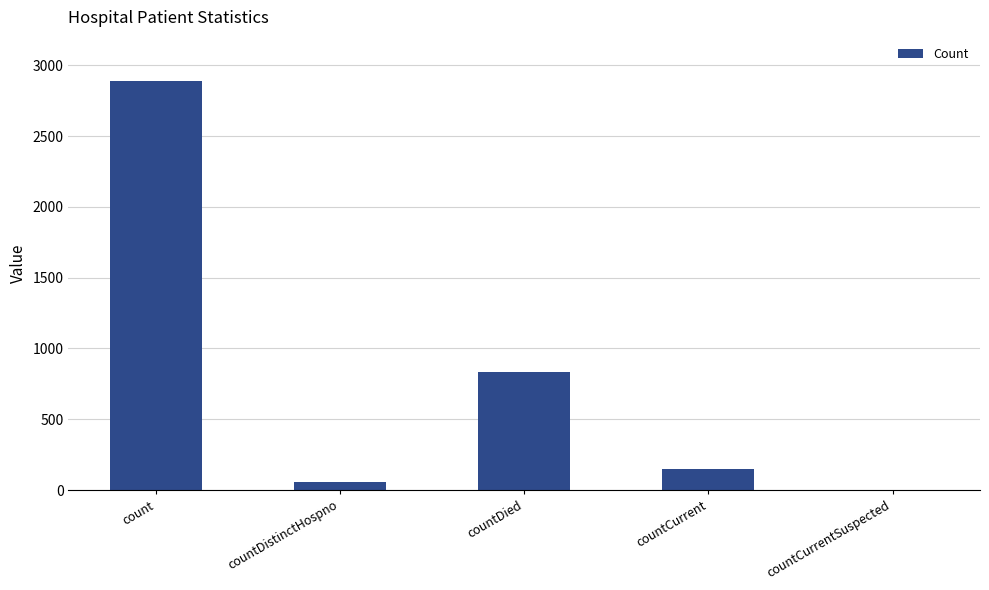

Reading right to left, list all the values displayed in this chart.

0	146	831	54	2890